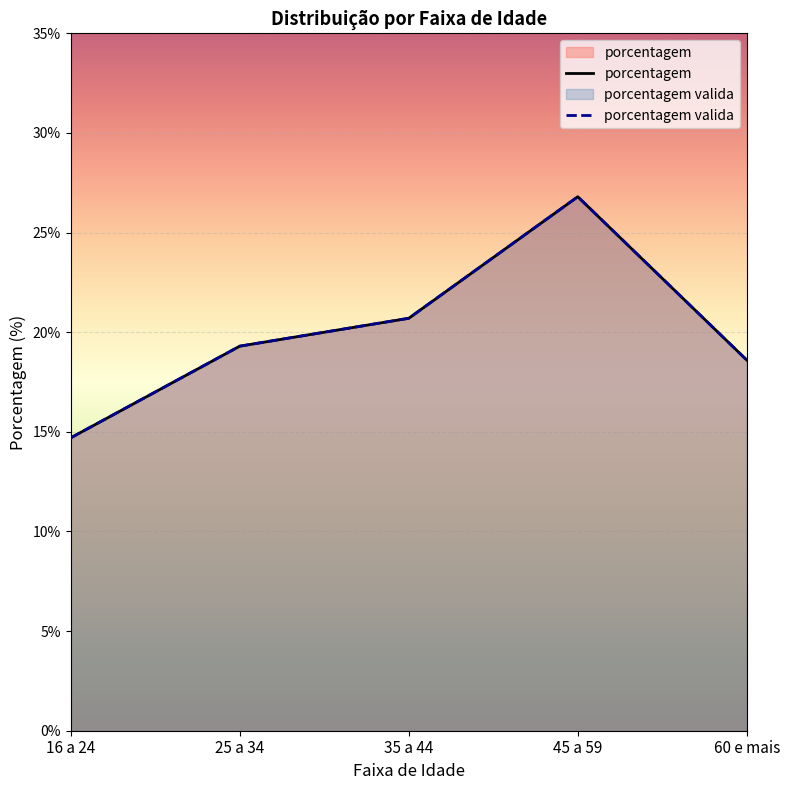

What are all the series names shown in the legend?

porcentagem, porcentagem valida